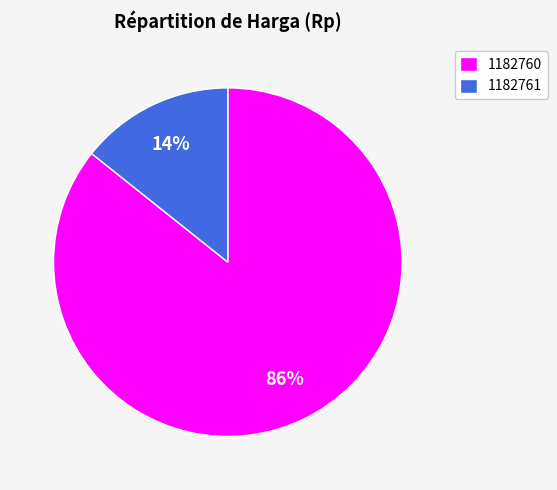

Is it true that 1182760 is 98% of the pie?

False